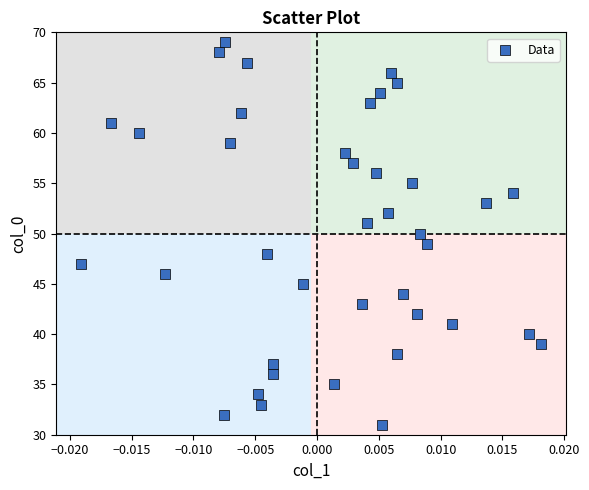

What is the range of Y values (max minus min)?

38